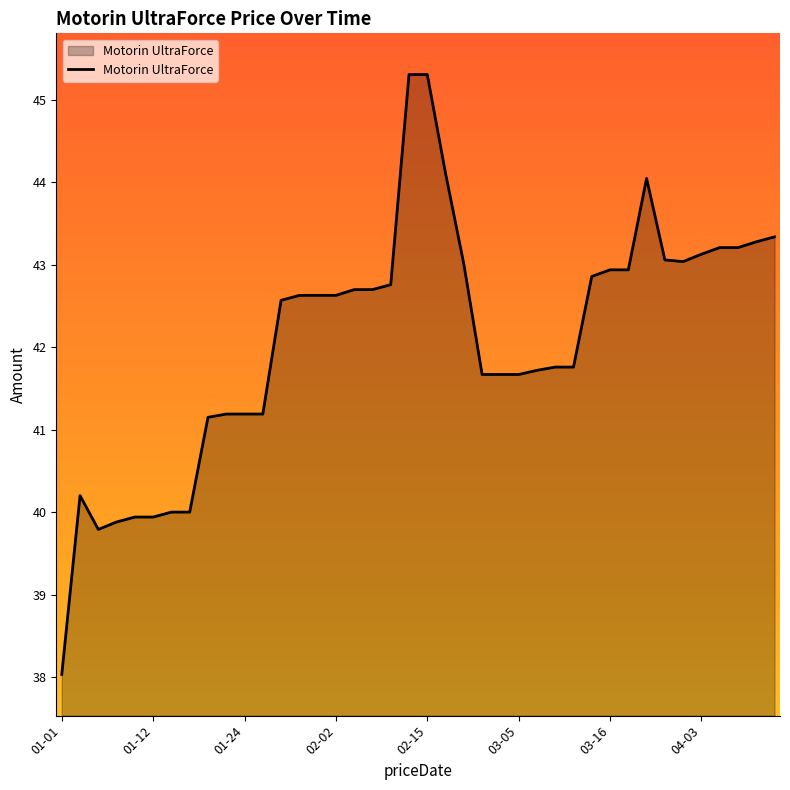

What is the difference between the maximum and minimum values?

7.3